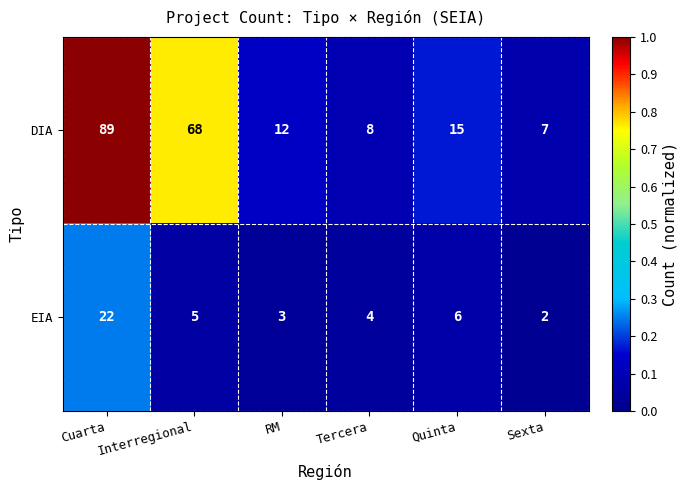

Is it true that DIA equals 4 at Quinta?

False